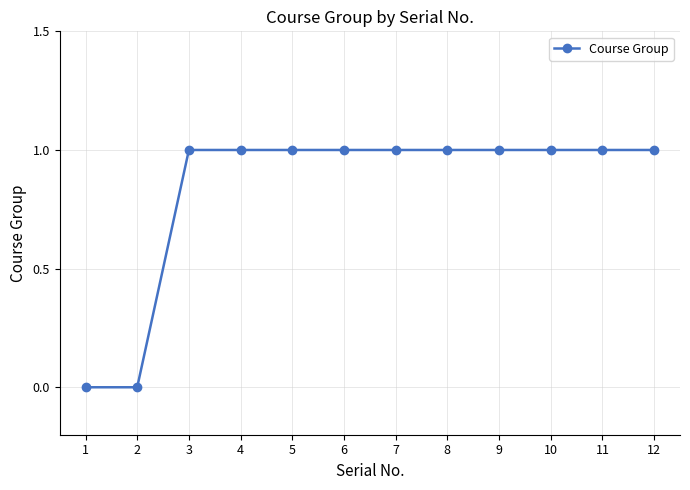

What is the sum of all values?

10